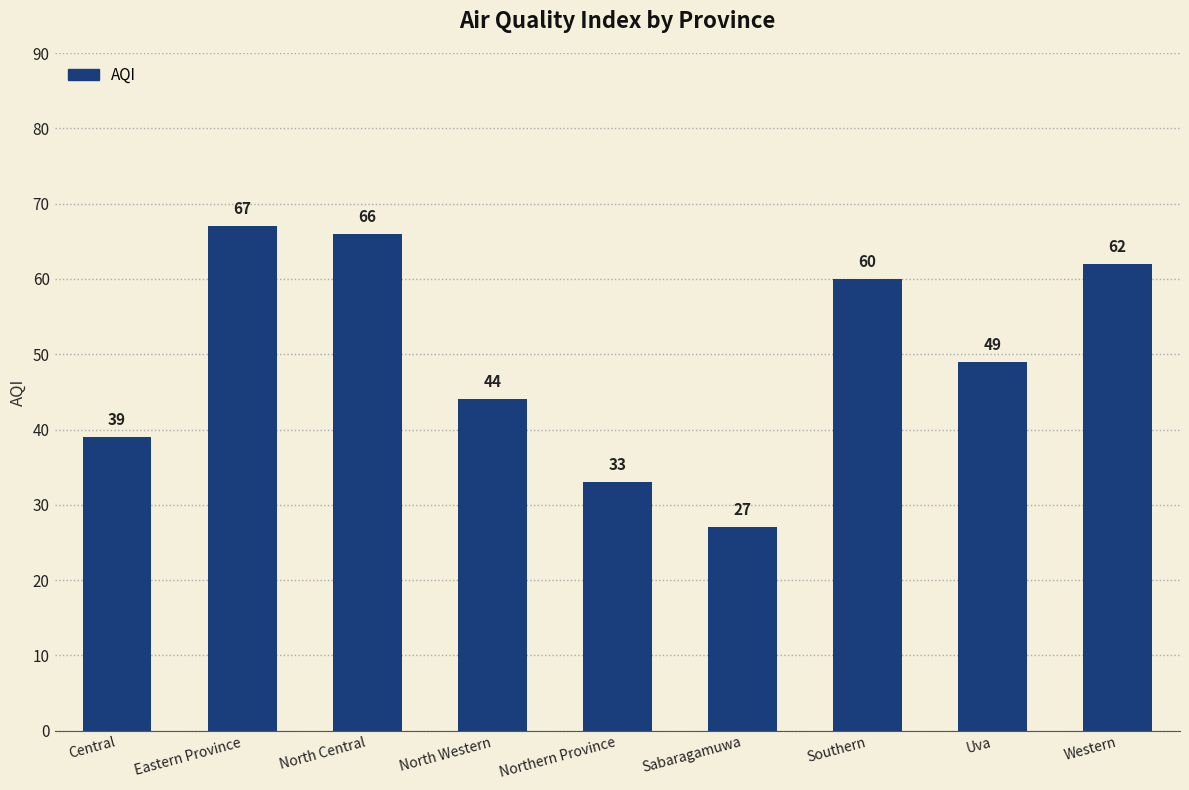

How many bars are there in total?

9